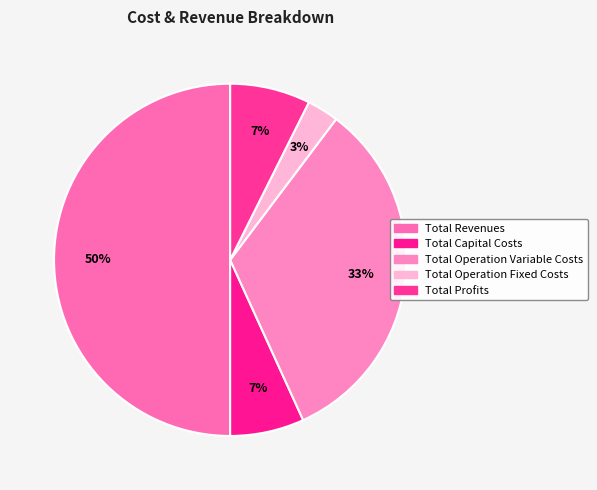

To the nearest percent, what is the combined percentage of Total Operation Fixed Costs and Total Capital Costs?

10%